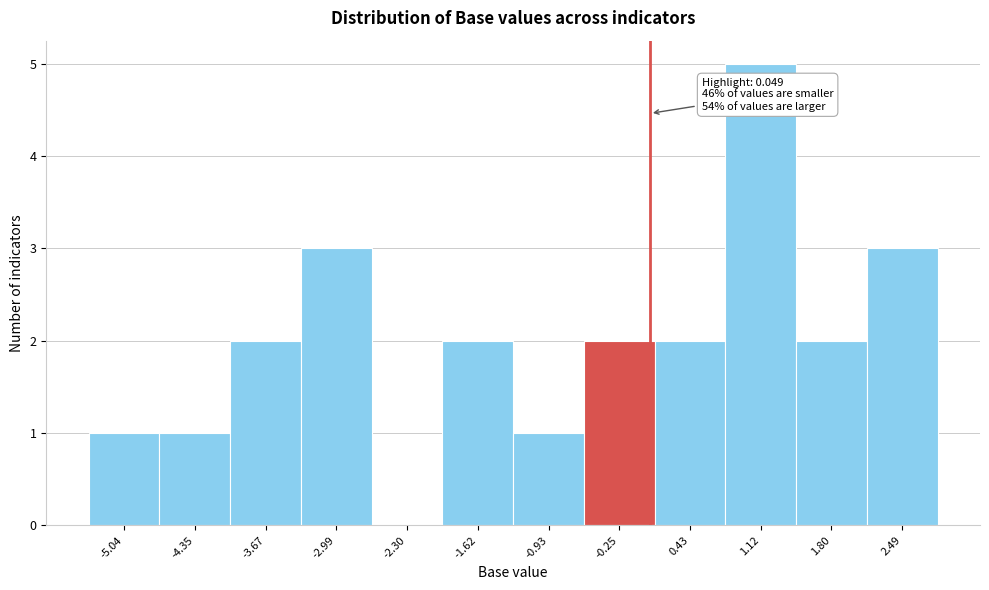

Over which range of the x-axis is the bar tallest?

0.8 to 1.5